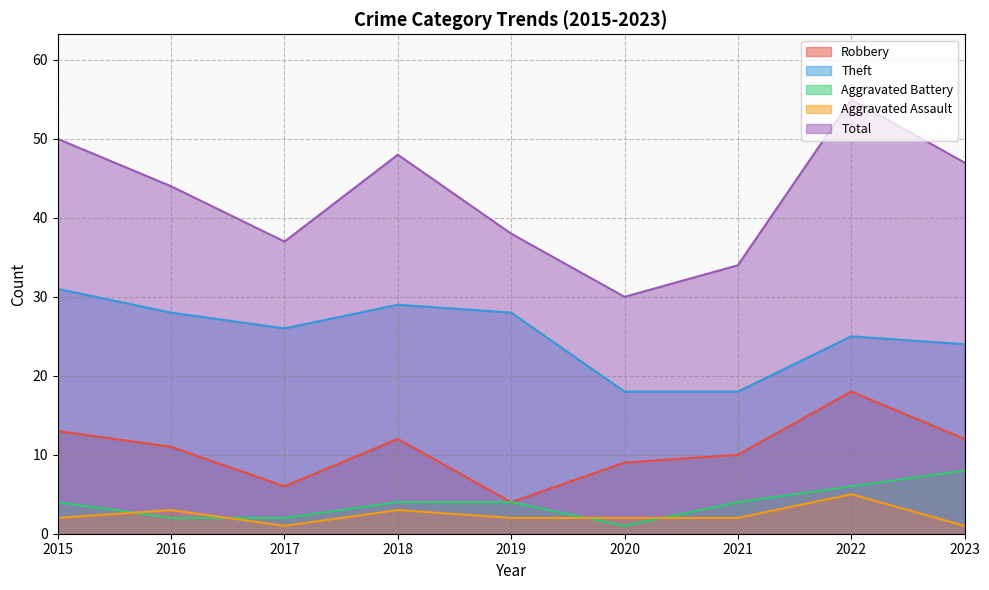

Reading left to right, transcribe all the data shown in this chart.

Robbery: 13	11	6	12	4	9	10	18	12
Theft: 31	28	26	29	28	18	18	25	24
Aggravated Battery: 4	2	2	4	4	1	4	6	8
Aggravated Assault: 2	3	1	3	2	2	2	5	1
Total: 50	44	37	48	38	30	34	55	47